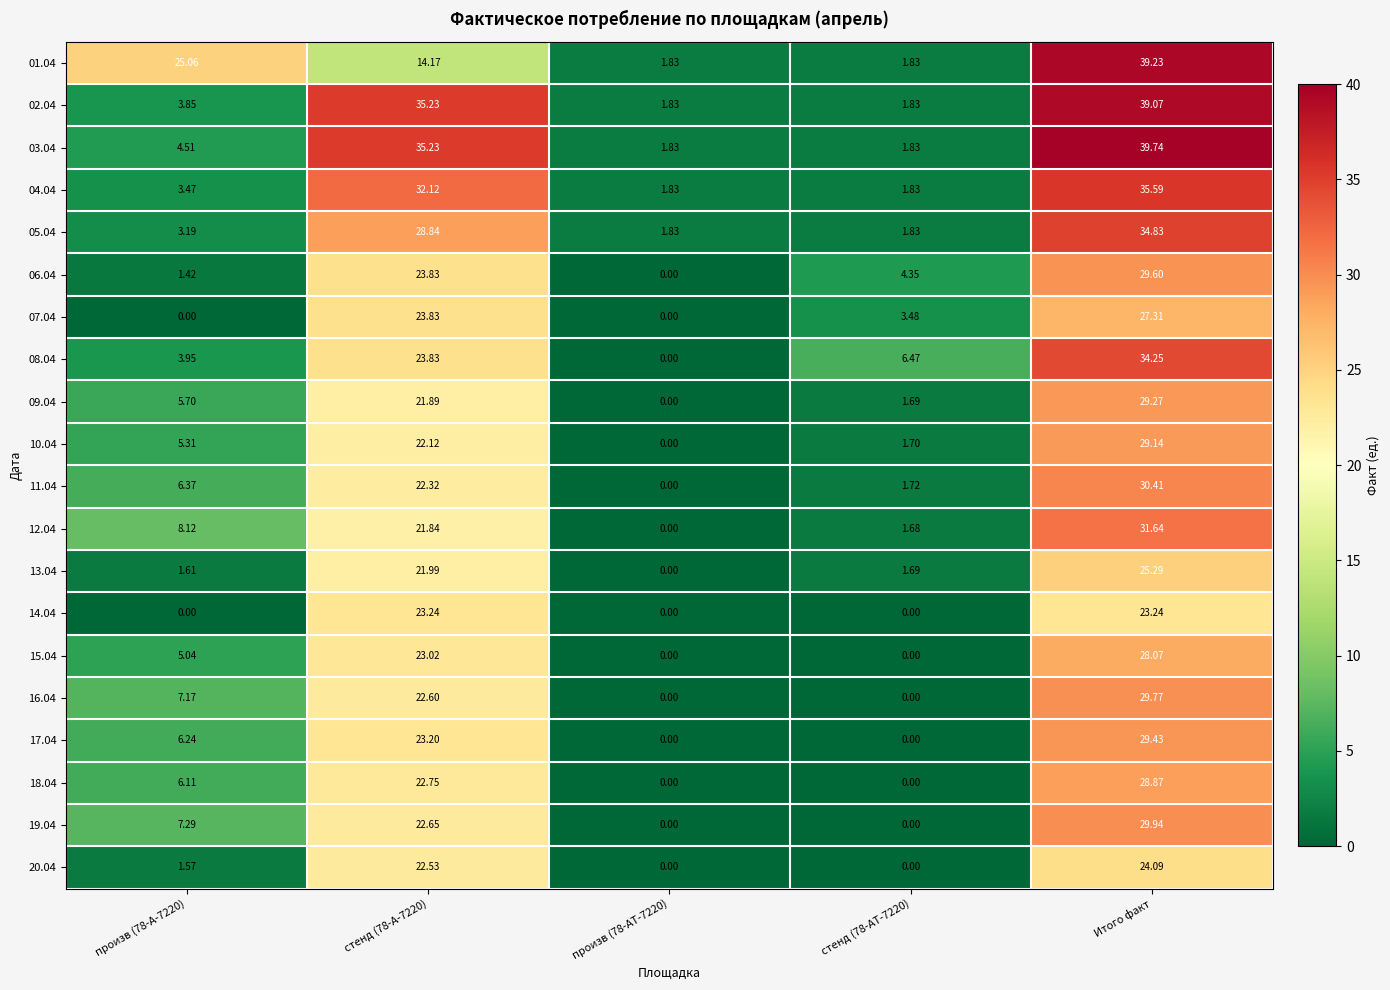

Which series has the largest total across all categories?

03.04